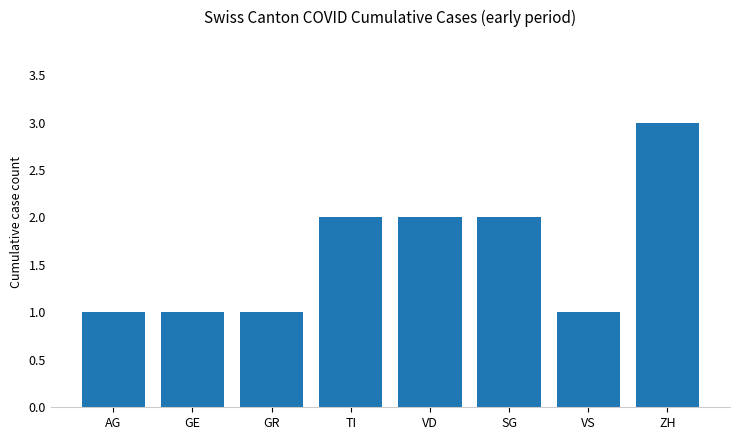

What is the greatest value displayed?

3